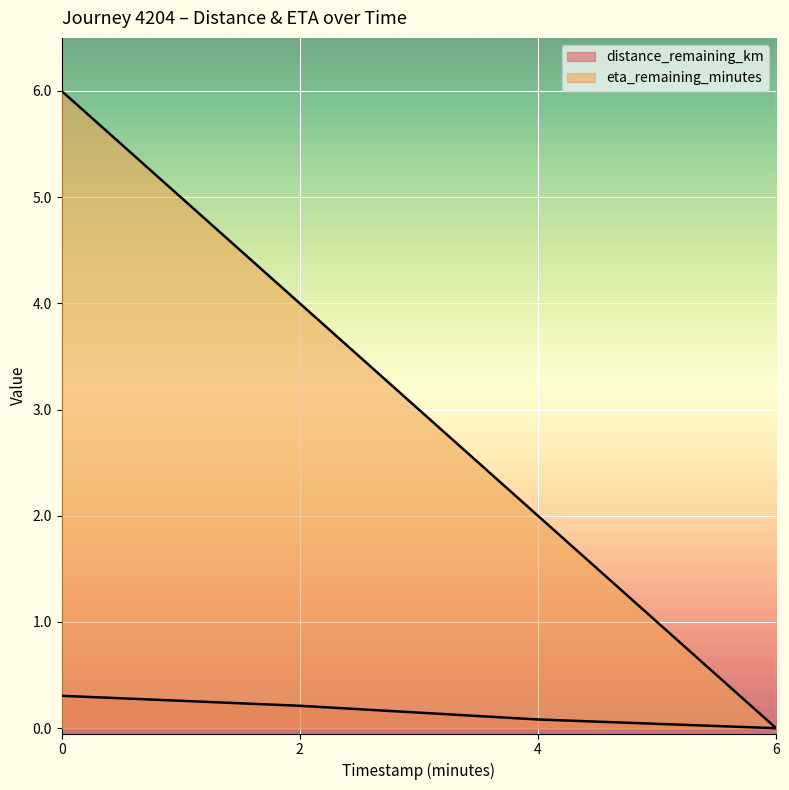

Count the distance_remaining_km values in the range 0 to 1.

4